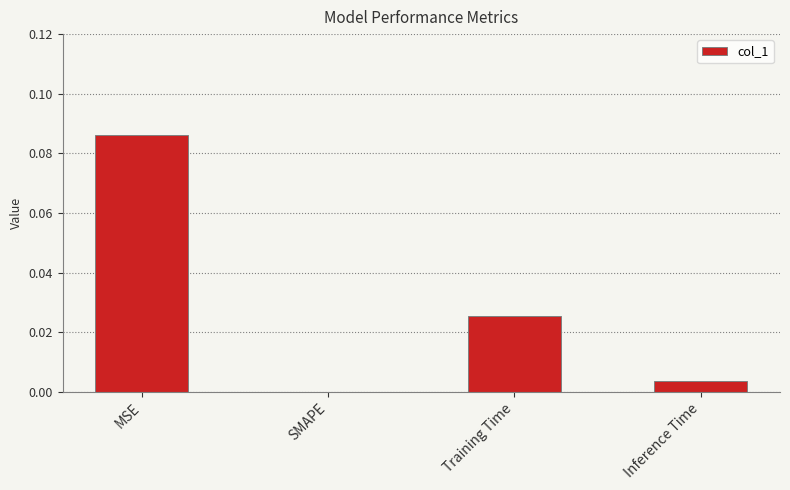

The chart shows a value of 0.0 at Inference Time. True or false?

True